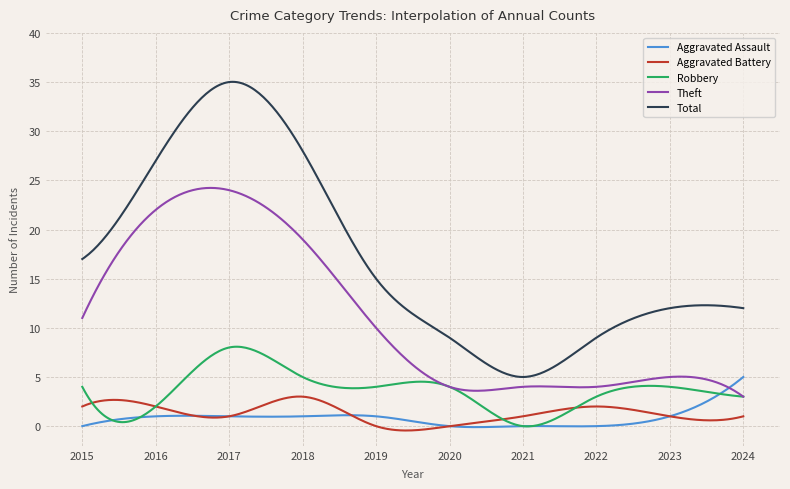

True or false: Aggravated Battery and Total intersect in this chart.

False